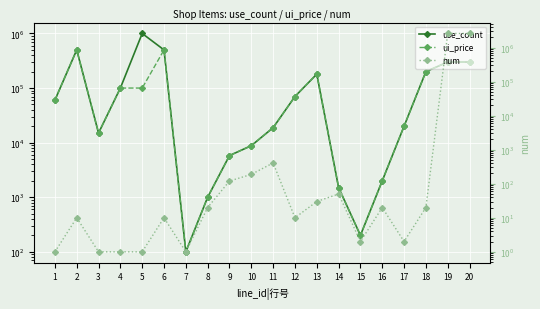

The ui_price series shows 134424 at 18. True or false?

False